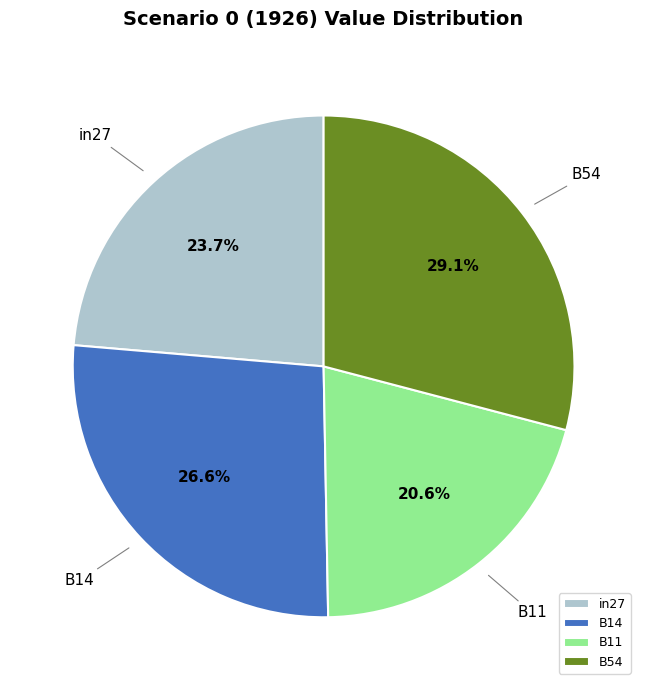

Is there any slice that represents more than half of the pie?

No